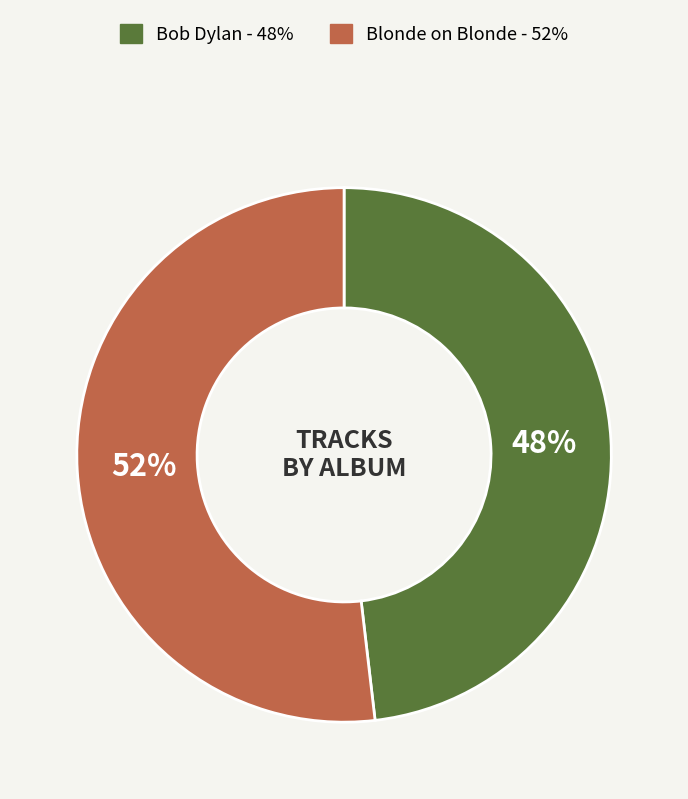

Do Blonde on Blonde and Bob Dylan together represent more than half of the pie?

Yes